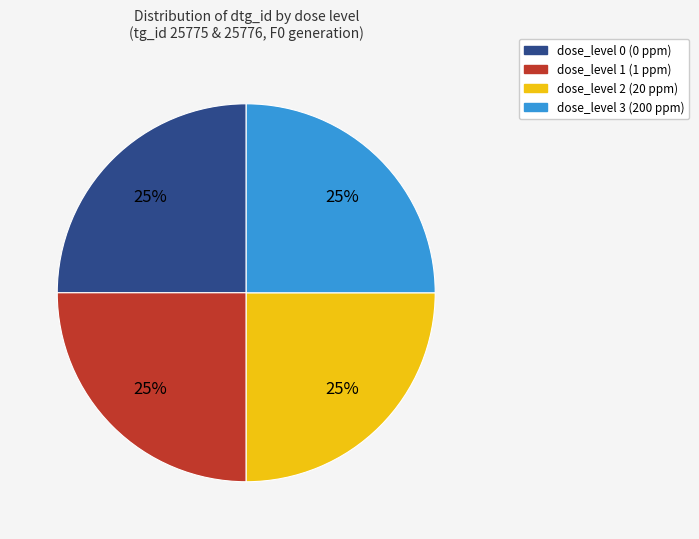

To the nearest percent, what is the average slice percentage?

25%